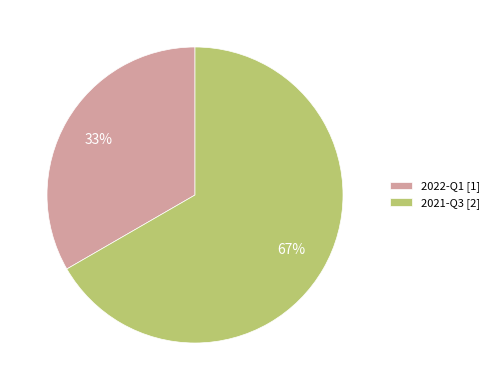

Rank the categories by value from highest to lowest.

2021-Q3, 2022-Q1